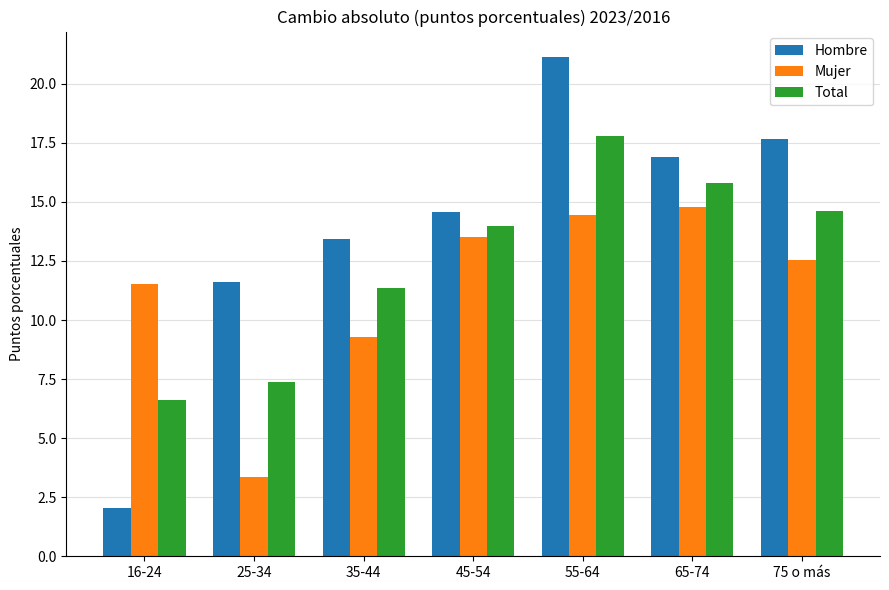

At how many categories does at least one series exceed 10?

7